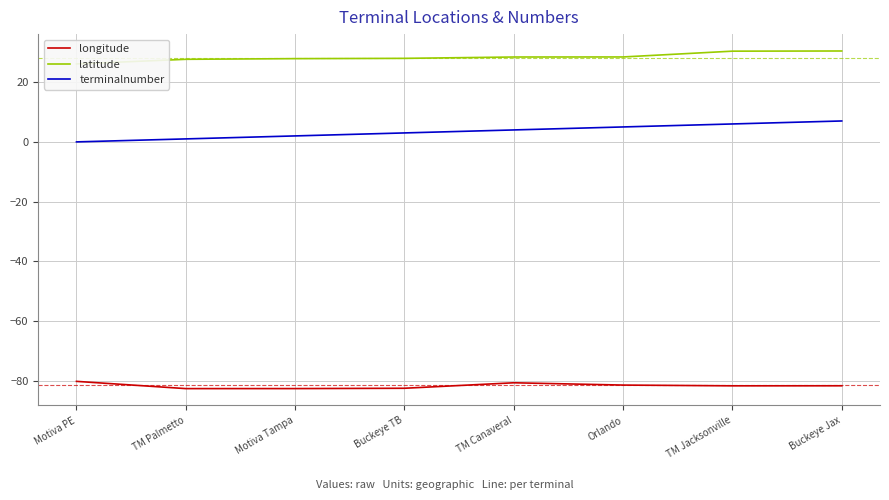

Reading left to right, transcribe all the data shown in this chart.

longitude: -80.1	-82.6	-82.5	-82.4	-80.6	-81.4	-81.6	-81.6
latitude: 26.1	27.6	27.9	28.0	28.4	28.4	30.4	30.4
terminalnumber: 0.0	1.0	2.0	3.0	4.0	5.0	6.0	7.0